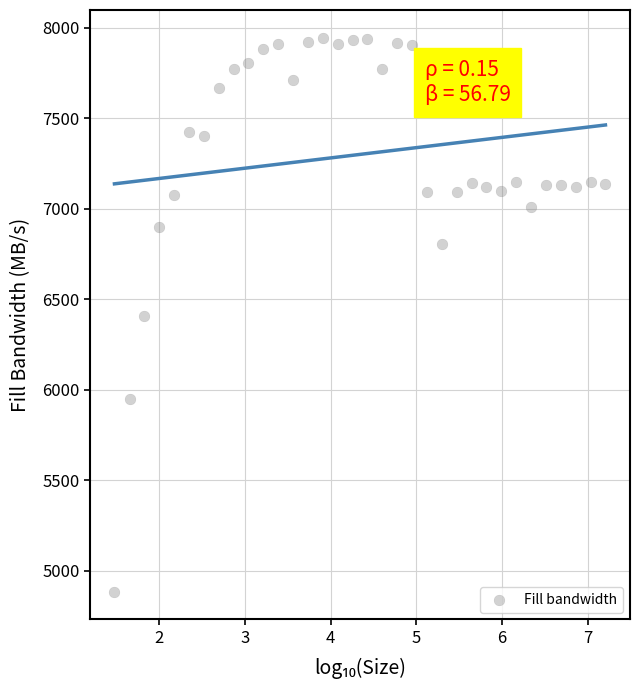

What is the range of Y values (max minus min)?

3061.1